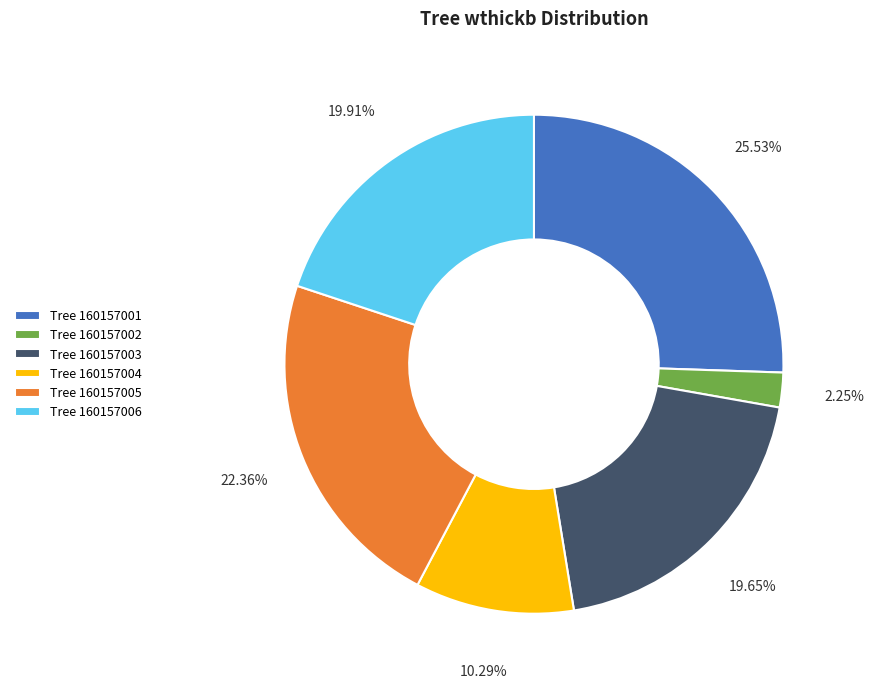

To the nearest percent, what is the average slice percentage?

17%